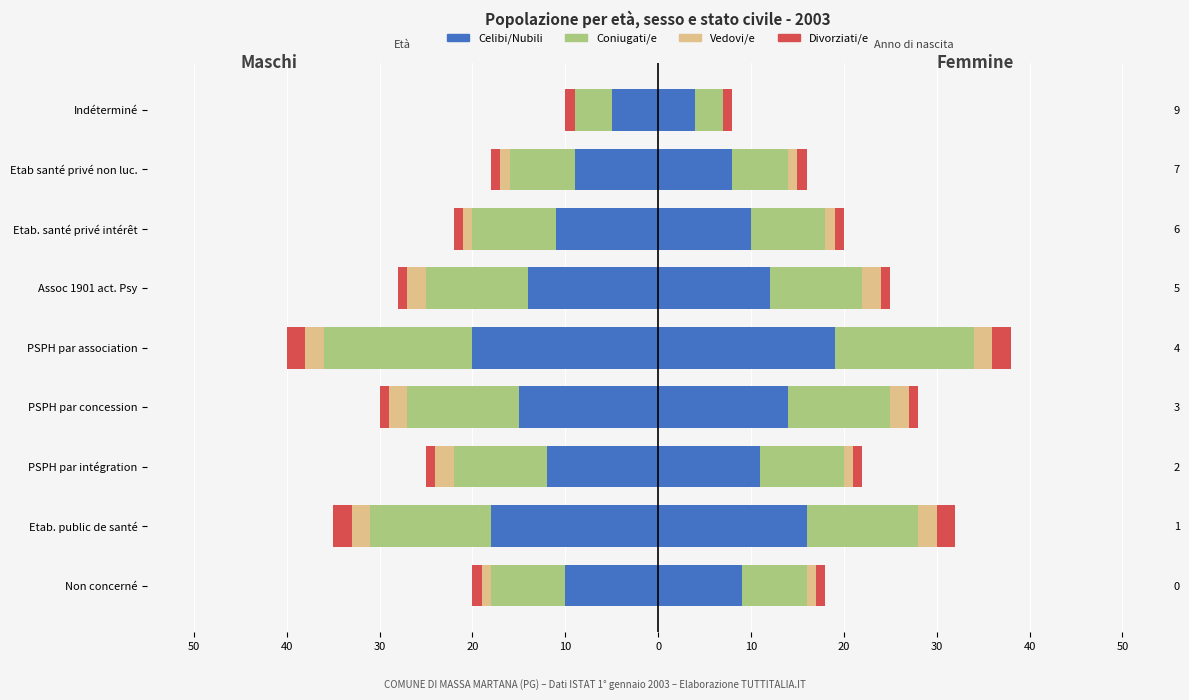

What is the difference between the maximum and minimum values in the Celibi/Nubili series?

15